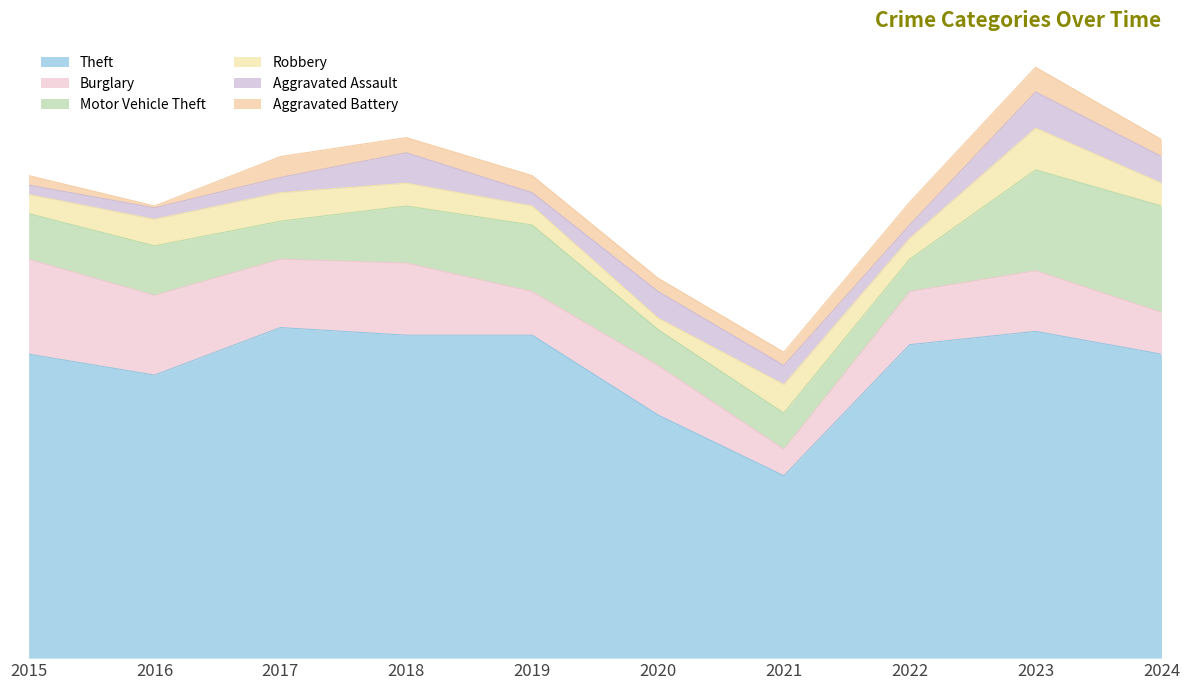

Which series has the largest total across all categories?

Theft